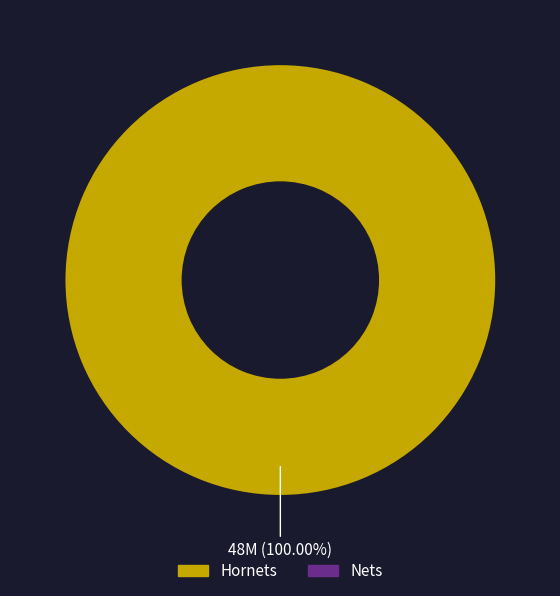

Does any single category account for the majority?

Yes